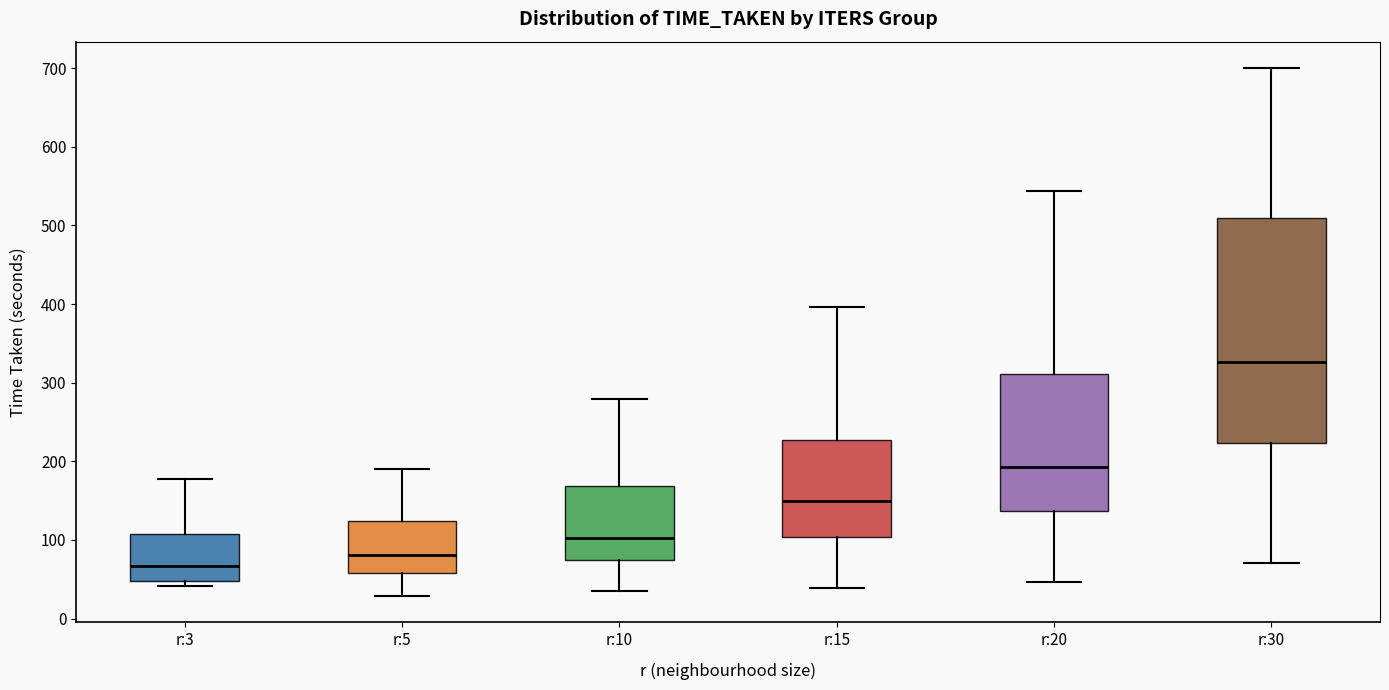

Which box is the tallest, from its lower edge to its upper edge?

r:30